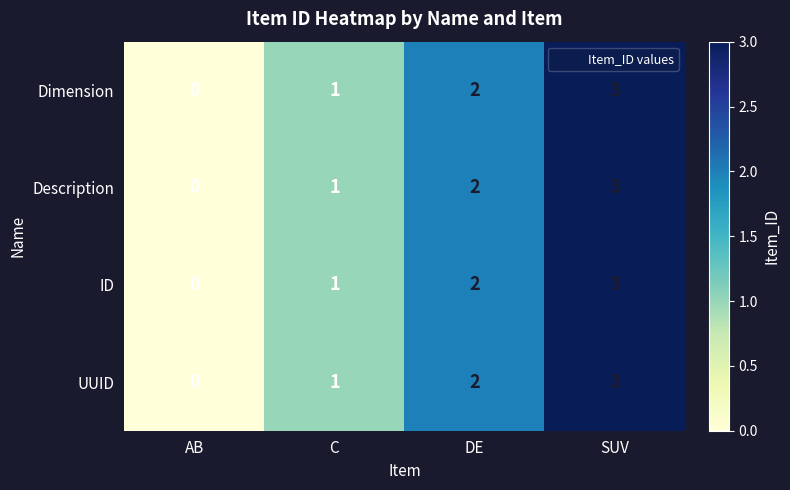

What is the total value across all series at SUV?

12